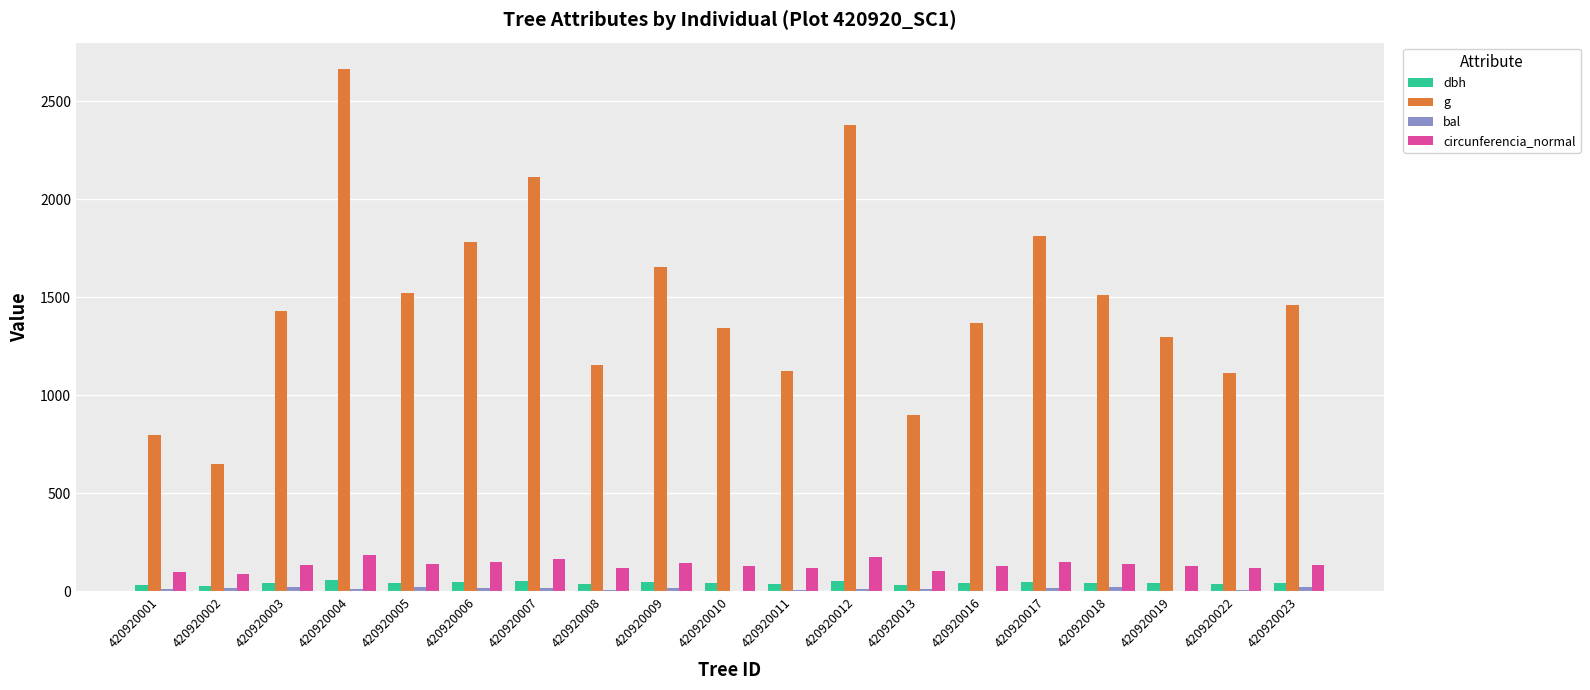

How many groups of bars are there?

19